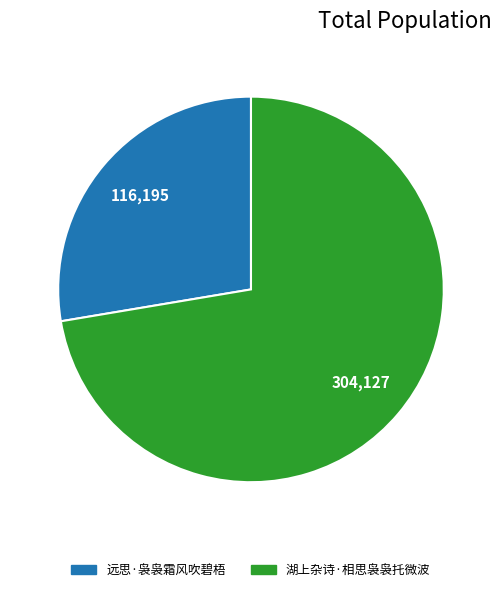

Is it true that 远思·袅袅霜风吹碧梧 is 28% of the pie?

True